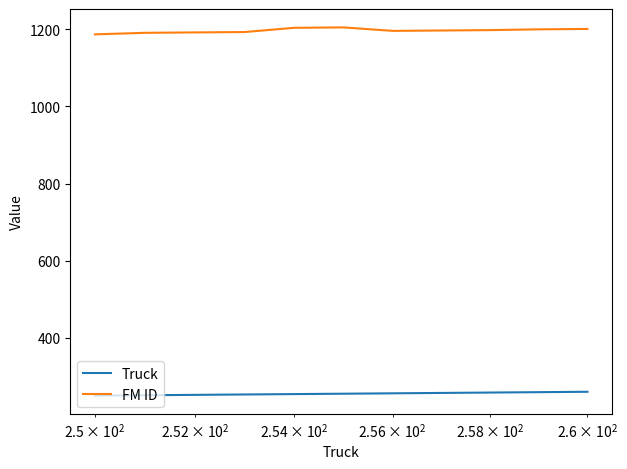

List the series in order of their overall mean, lowest first.

Truck, FM ID